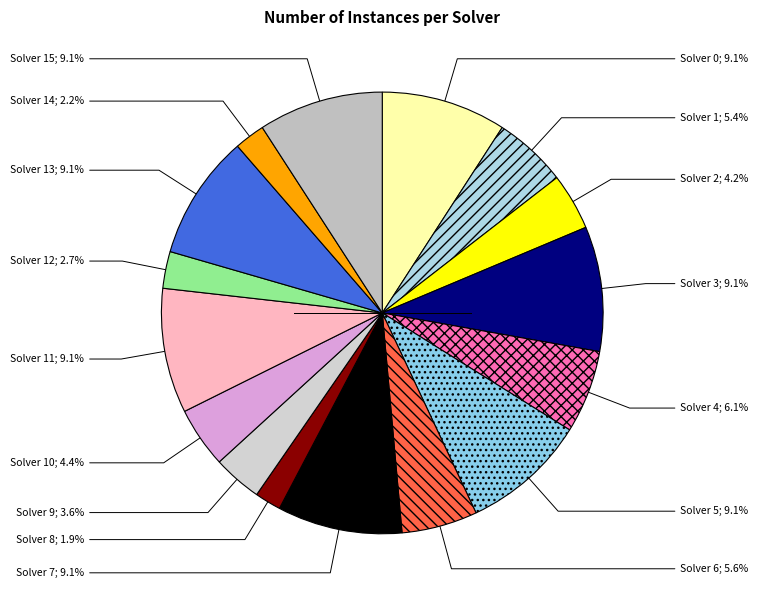

How many segments does this pie chart have?

16